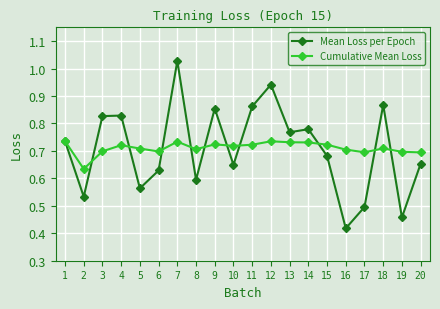

At 4, list the series in order from largest to smallest.

Mean Loss per Epoch, Cumulative Mean Loss